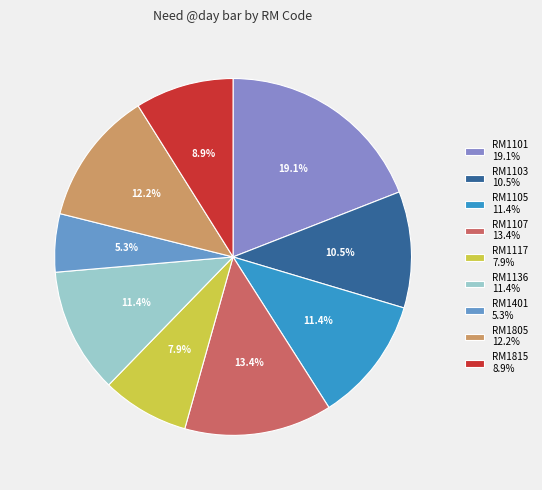

To the nearest percent, what is the average slice percentage?

11%